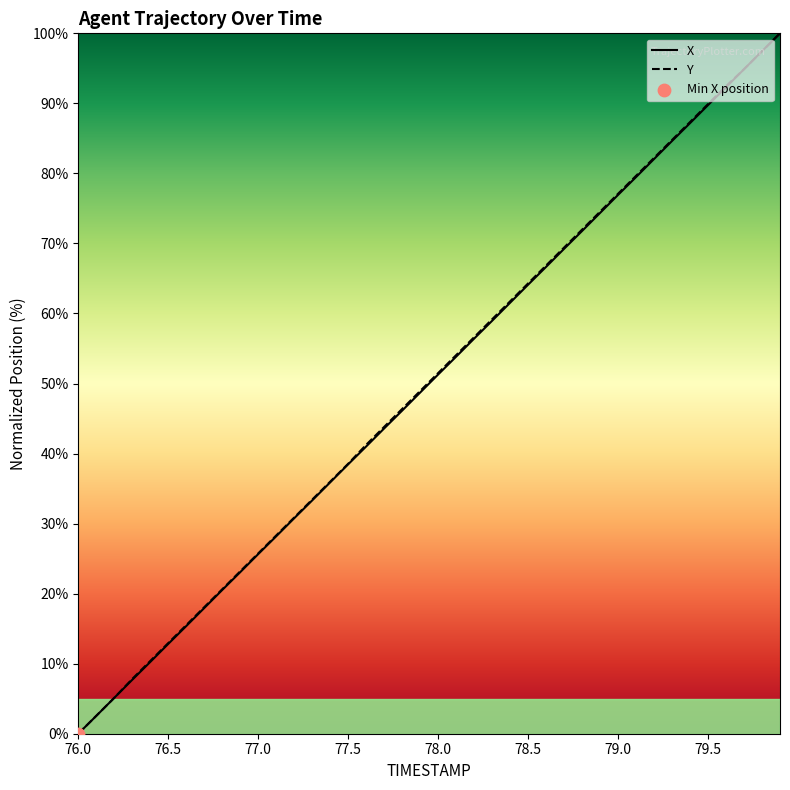

Which series has the largest total across all categories?

Y